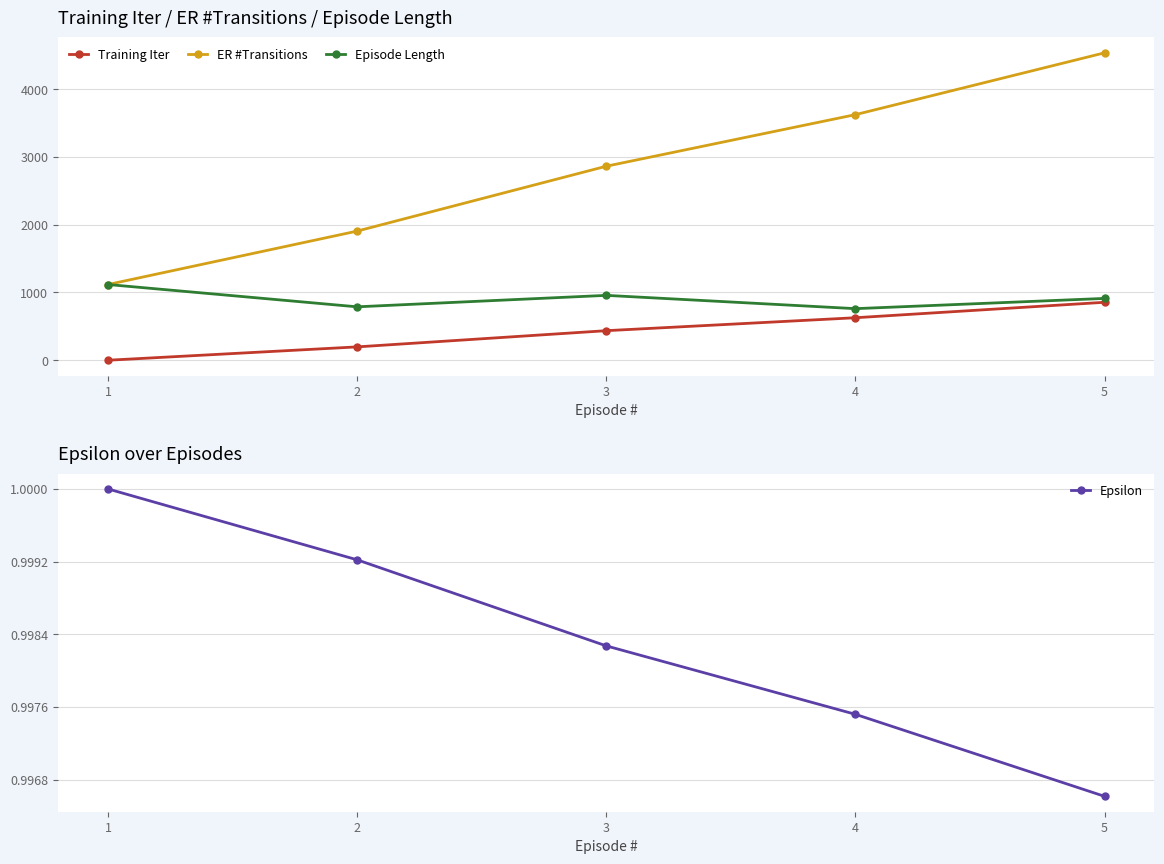

What value does the Episode Length series have at 2?

788